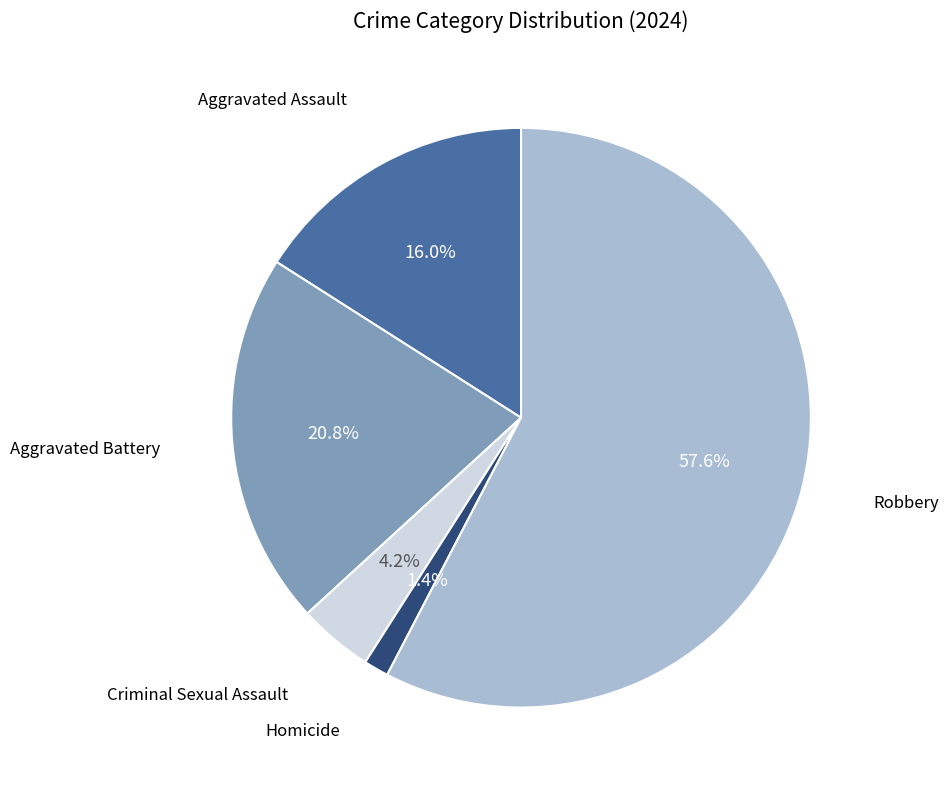

Count the number of slices in the pie.

5